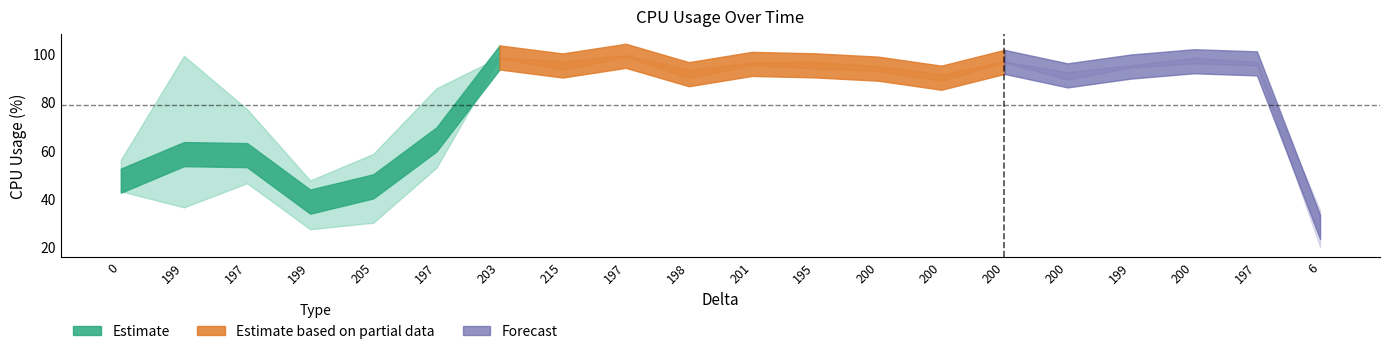

How many series are shown in this chart?

3